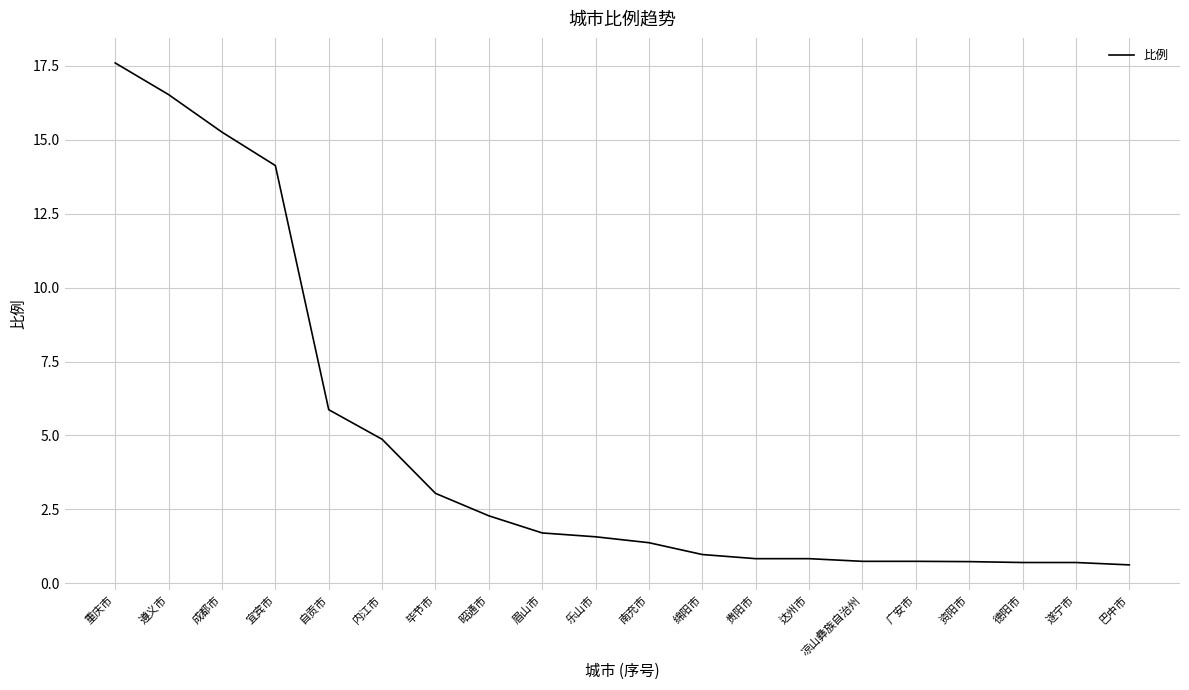

What value does the data have at 自贡市?

5.9